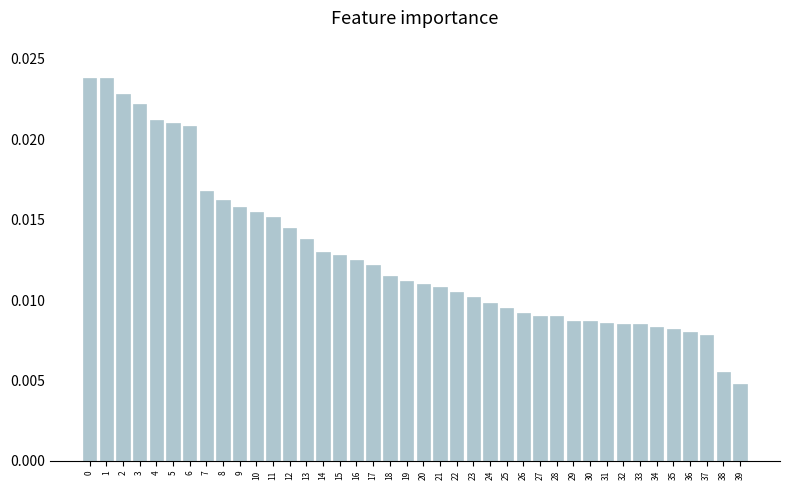

What is the sum of all values?

0.5